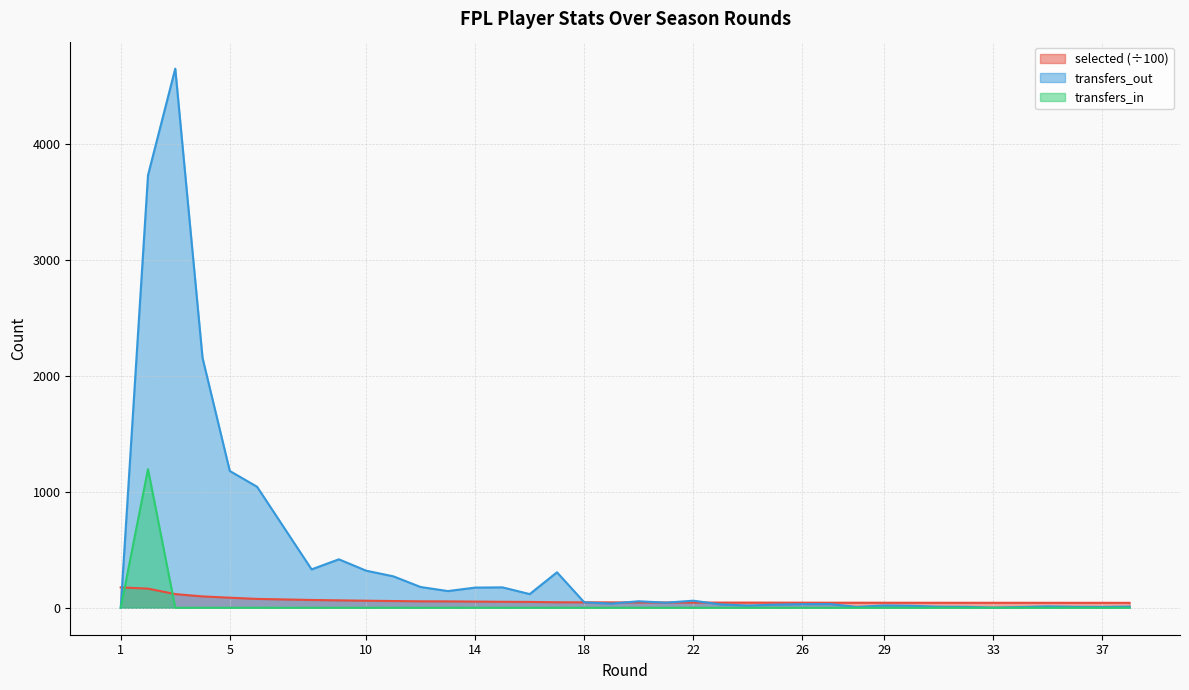

How many lines are shown in the chart?

3